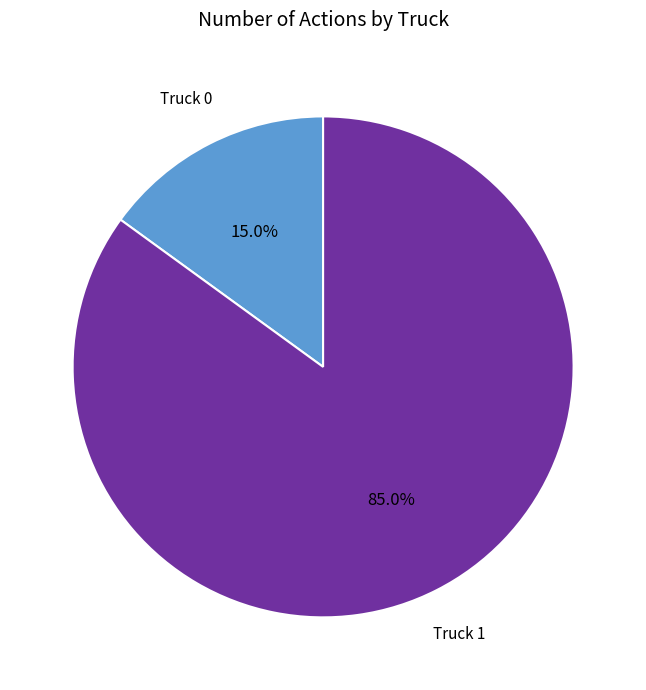

Does any single category account for the majority?

Yes